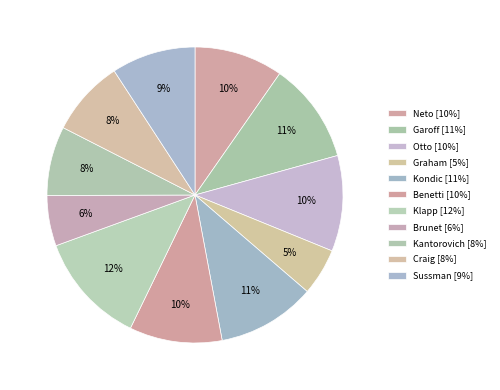

Which slice is the largest?

Klapp